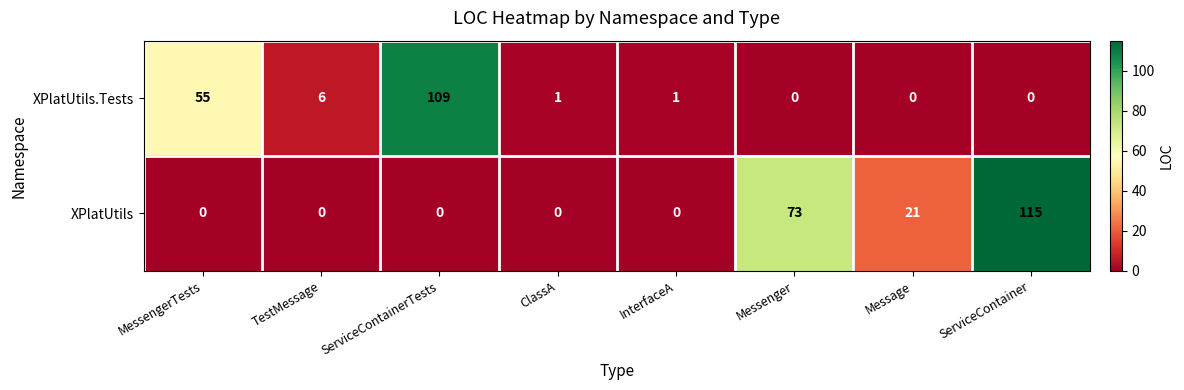

What is the difference between the highest and lowest values at ServiceContainerTests?

109